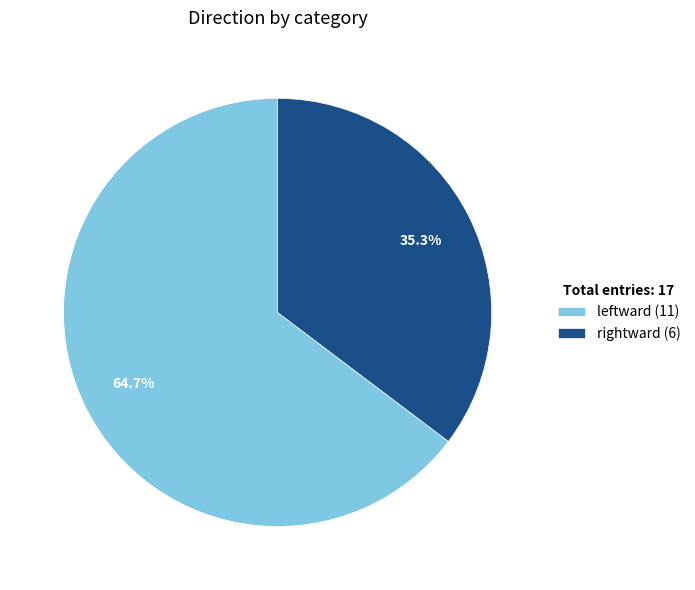

The leftward slice represents 71% of the pie. True or false?

False